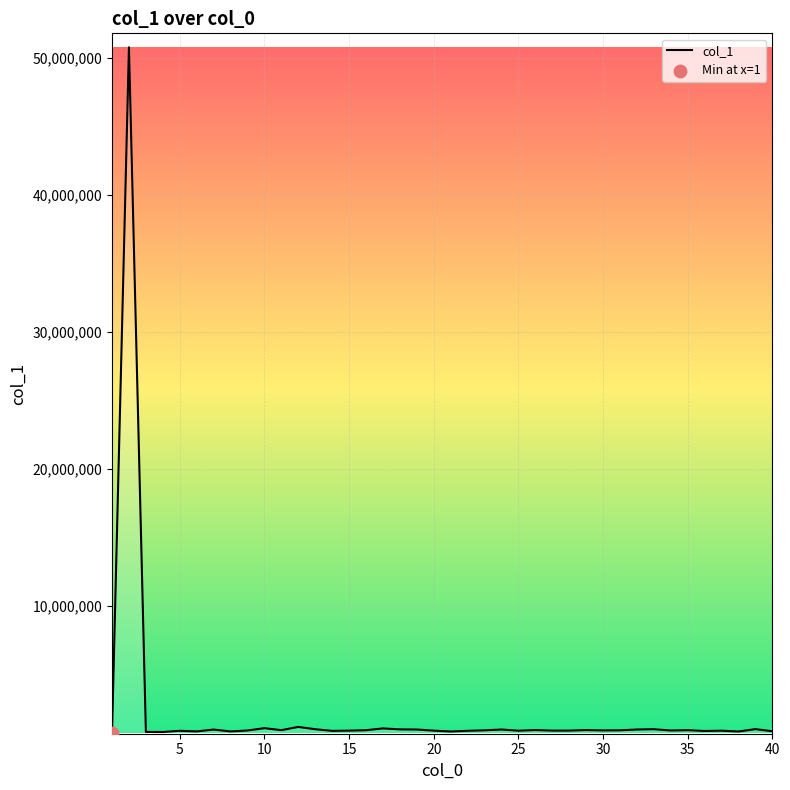

What is the difference between the maximum and minimum values?

50059844